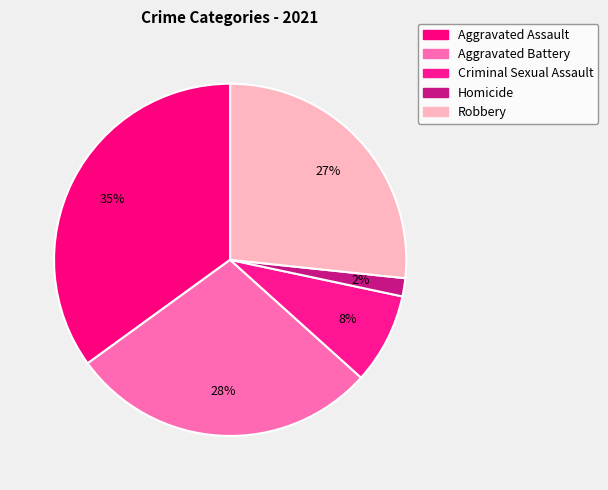

Do Robbery and Aggravated Assault together represent more than half of the pie?

Yes